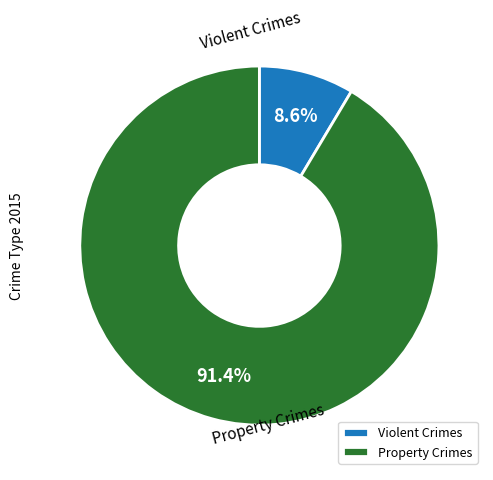

Does Property Crimes represent more than half of the total?

Yes